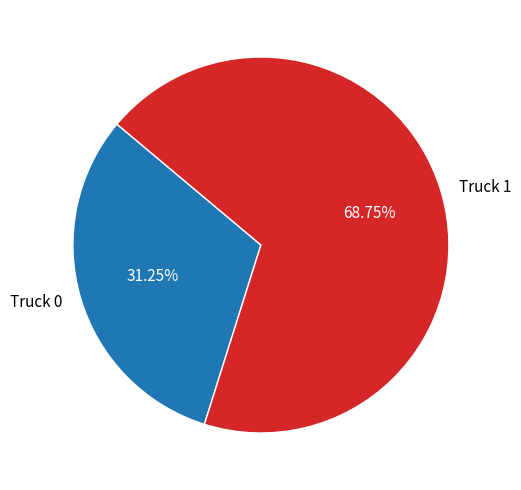

What percentage is the Truck 0 slice, to the nearest percent?

31%